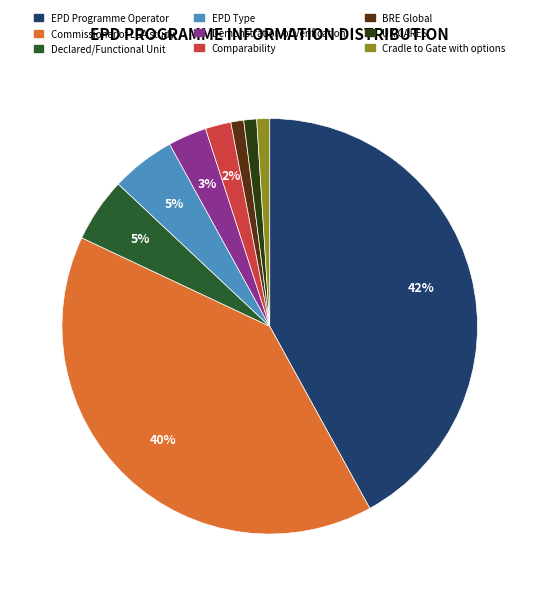

To the nearest percent, what is the average slice percentage?

11%